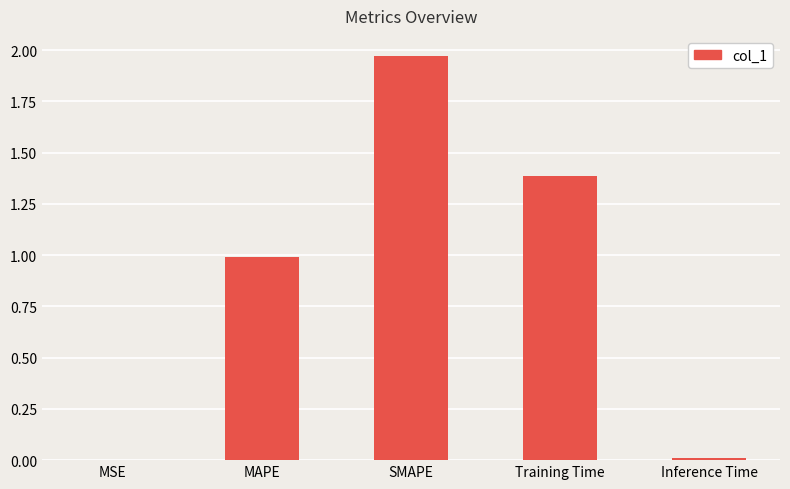

Which label corresponds to the largest value in the chart?

SMAPE